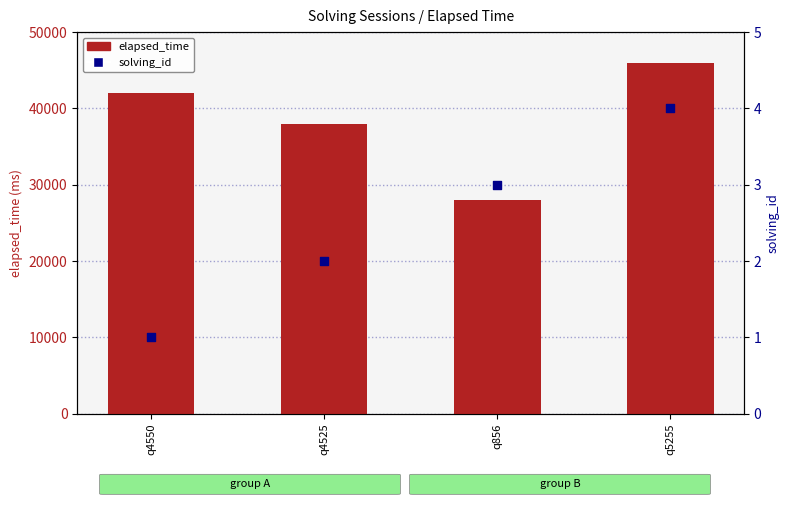

Which series has the widest spread of Y values?

elapsed_time